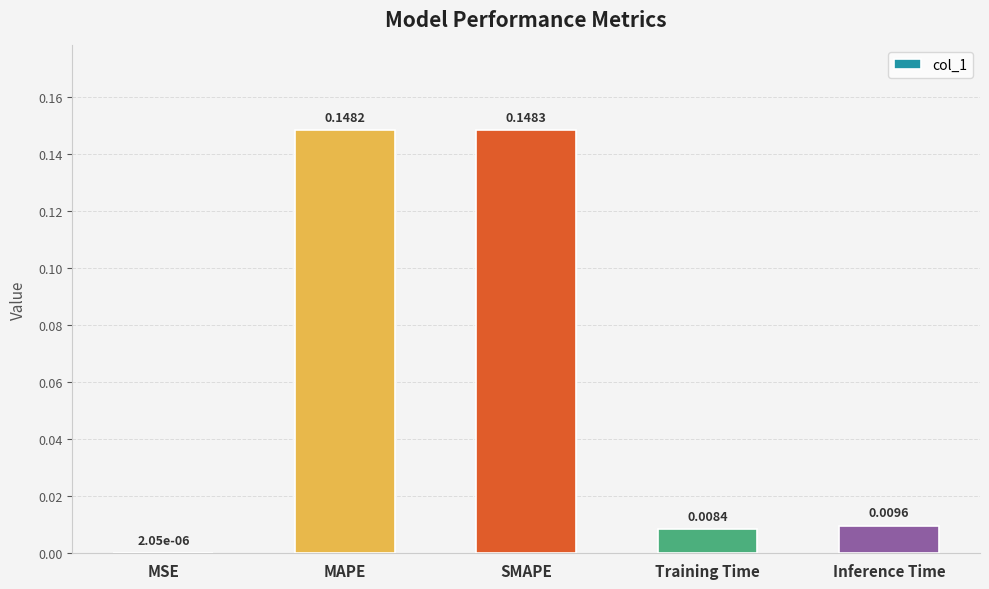

What is the sum of all values?

0.3